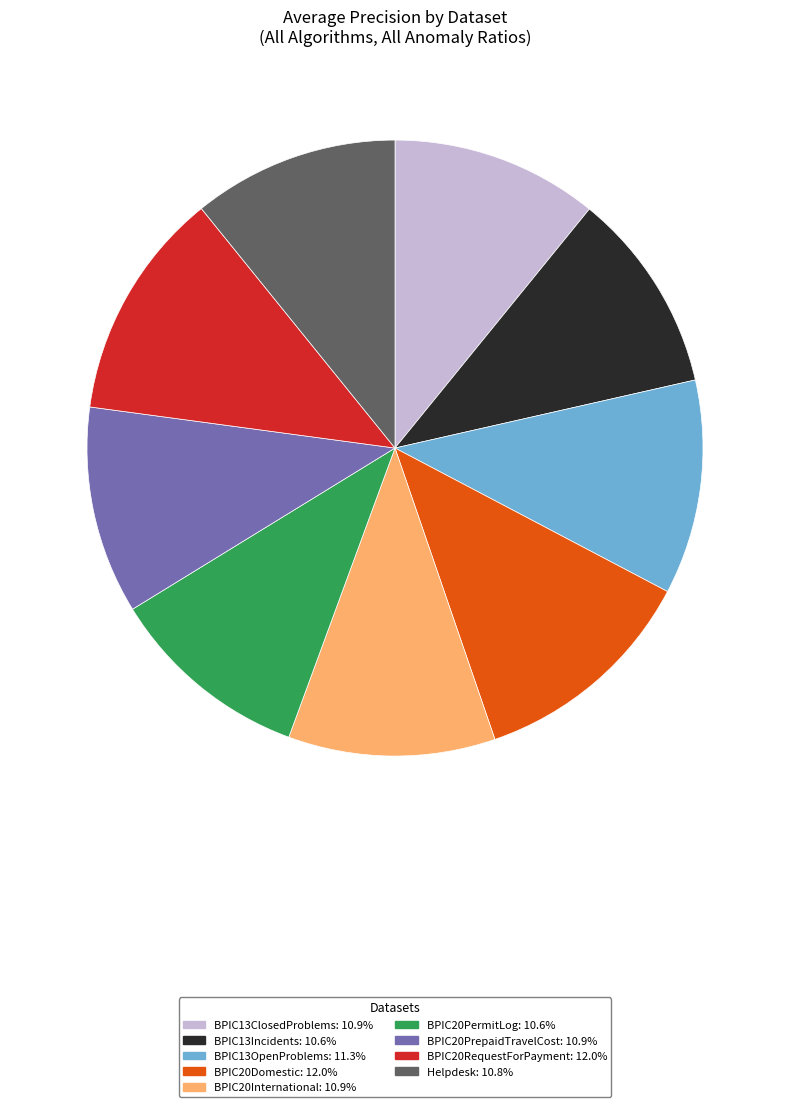

Do BPIC13OpenProblems and BPIC20PermitLog together represent more than half of the pie?

No